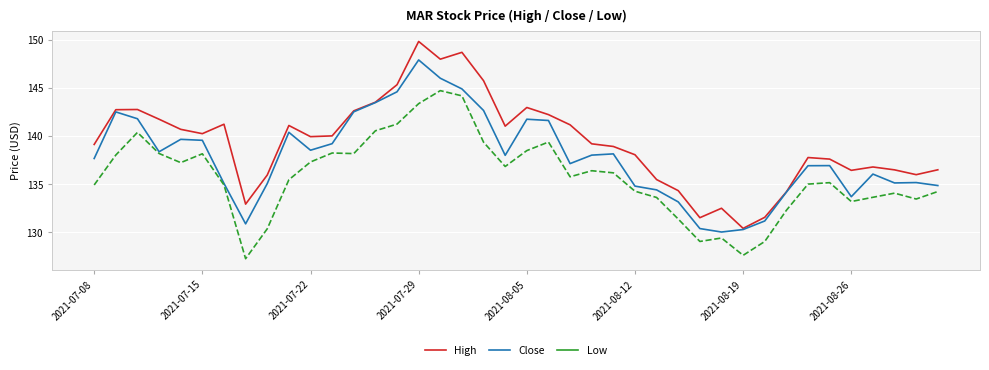

True or false: Low and High cross at least once.

False